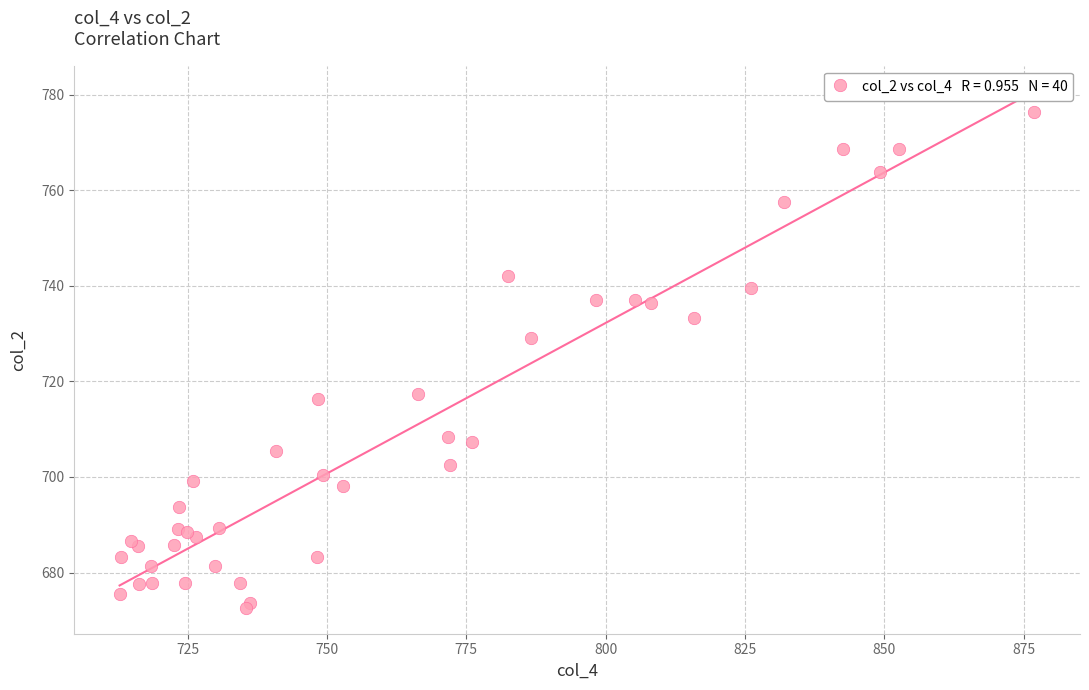

What Y value in the scatter plot is closest to 724?

729.0